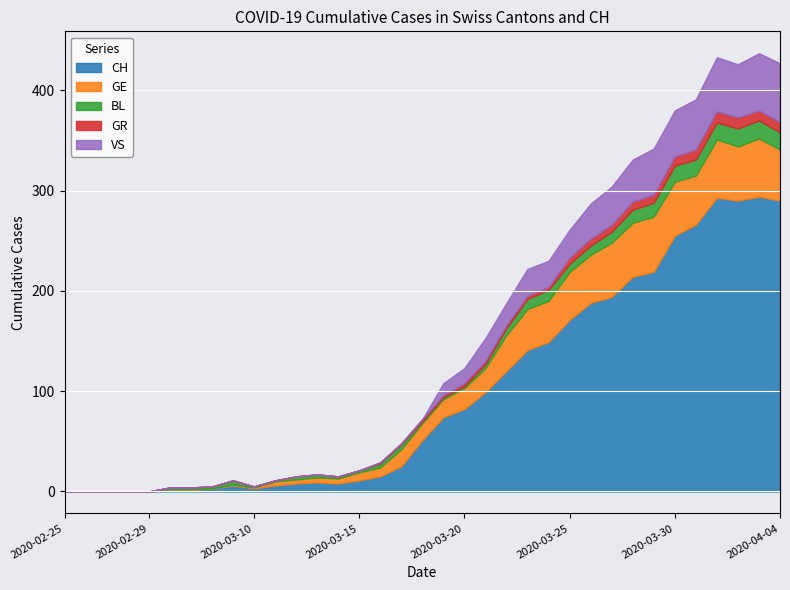

At which category does CH reach its first local peak?

2020-03-09